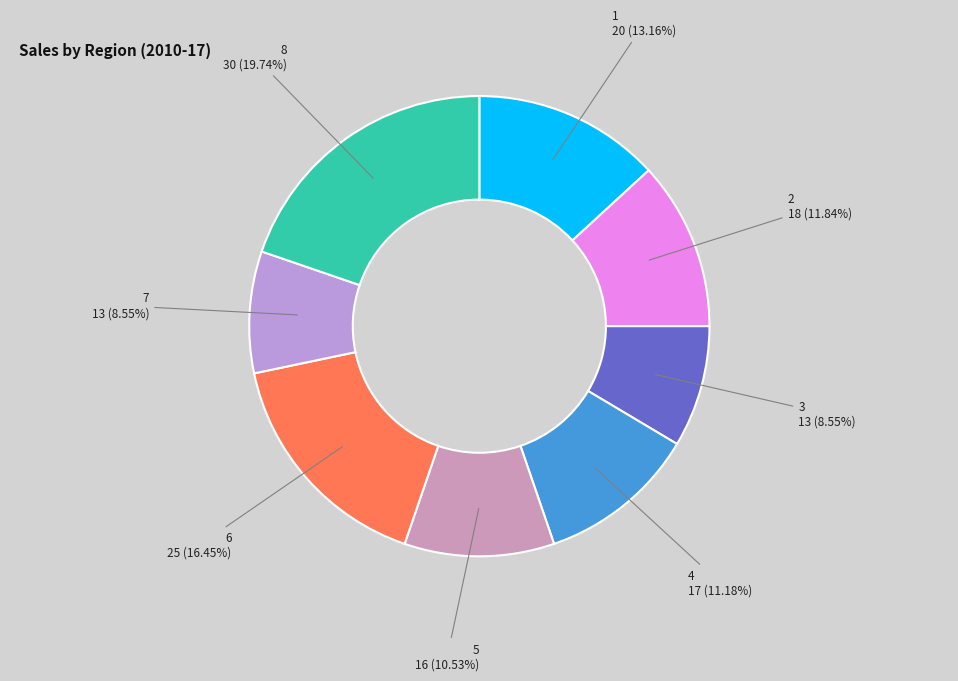

To the nearest percent, what percentage of the pie is 4?

11%